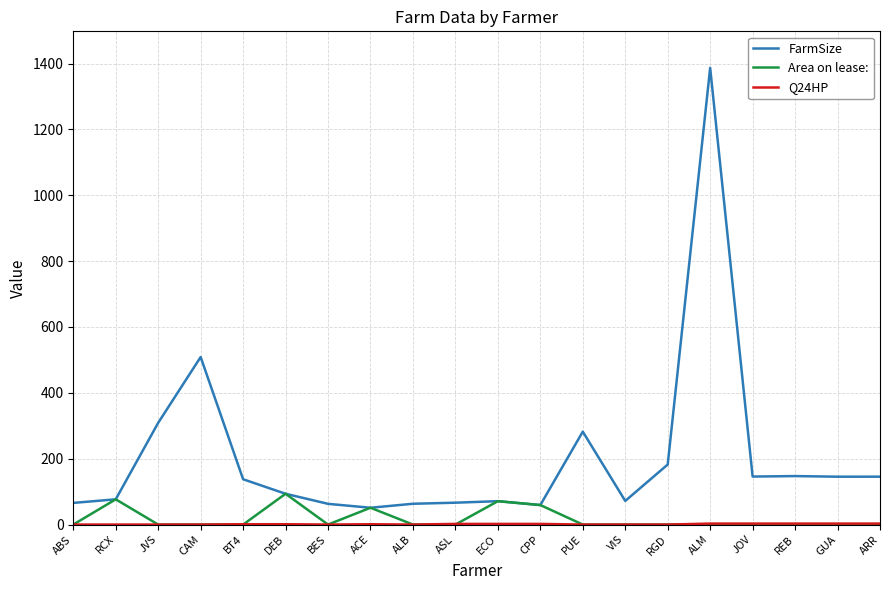

Which series has the largest total across all categories?

FarmSize